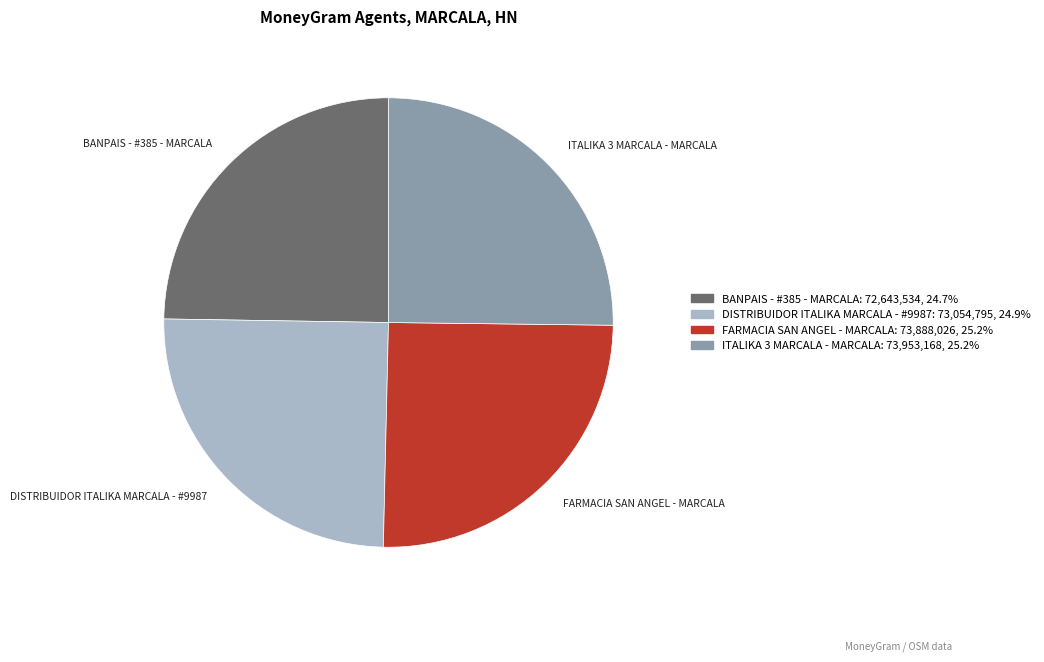

How many slices are in this pie chart?

4